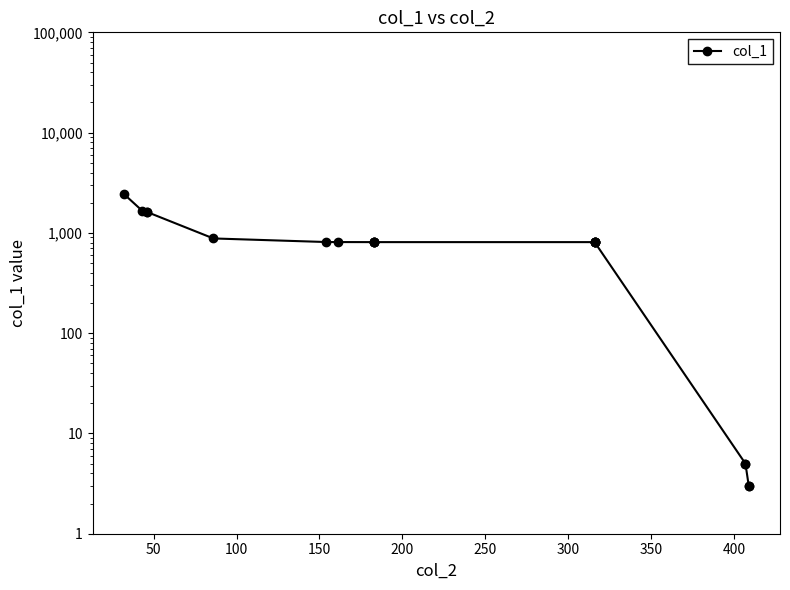

What is the maximum value shown in the chart?

2441.4